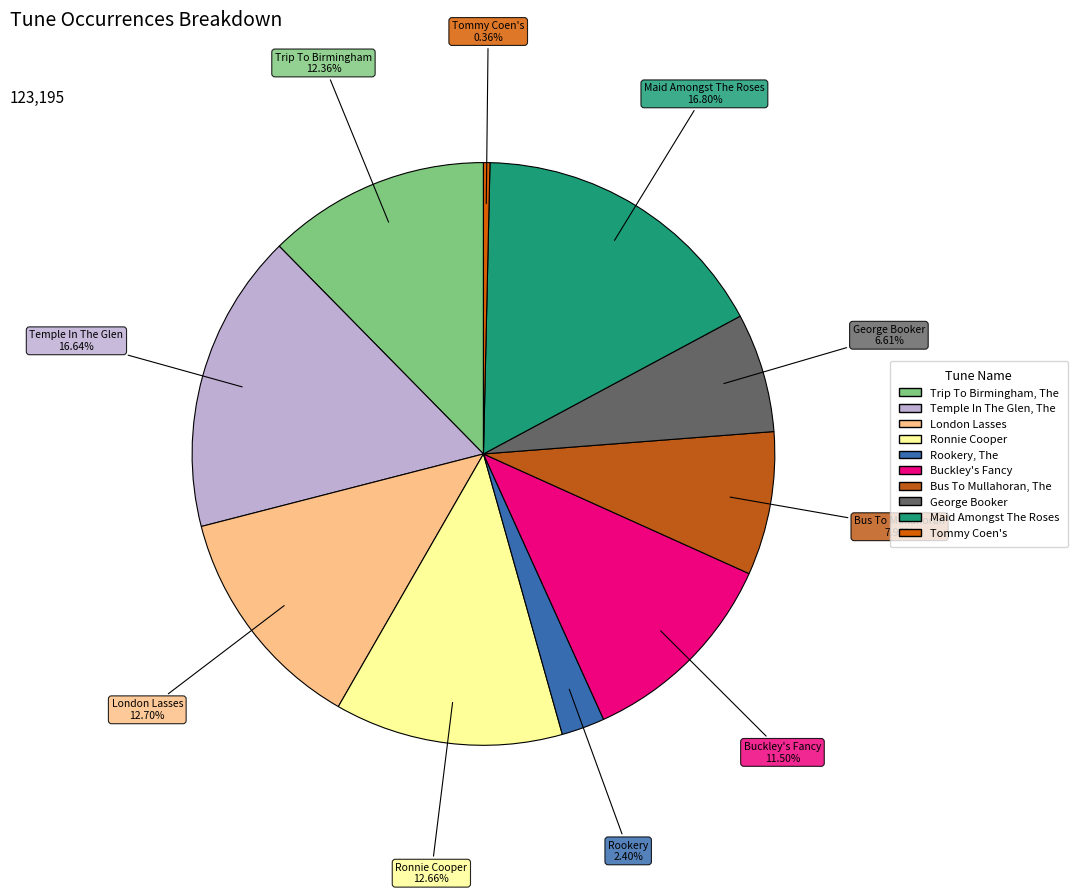

Which slice is the smallest?

Tommy Coen's (4)